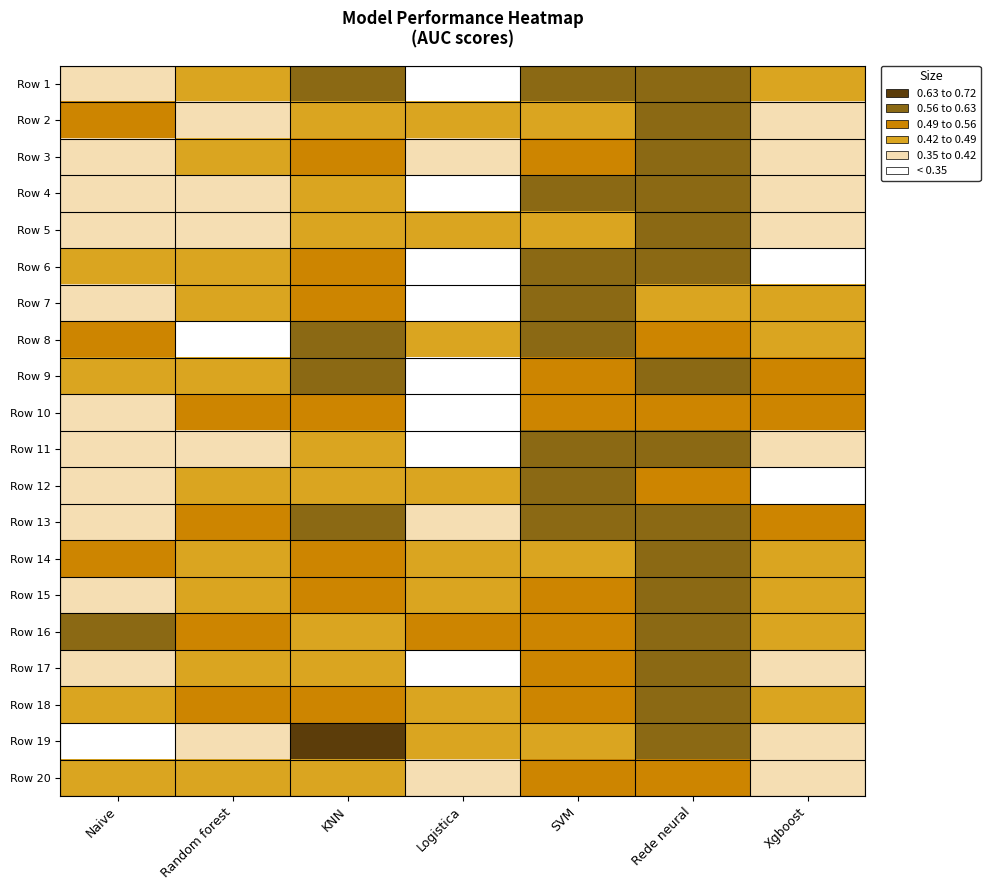

Rank the series at Random forest from highest to lowest value.

Row 18, Row 13, Row 16, Row 10, Row 3, Row 20, Row 15, Row 6, Row 17, Row 7, Row 9, Row 1, Row 12, Row 14, Row 5, Row 11, Row 2, Row 4, Row 19, Row 8